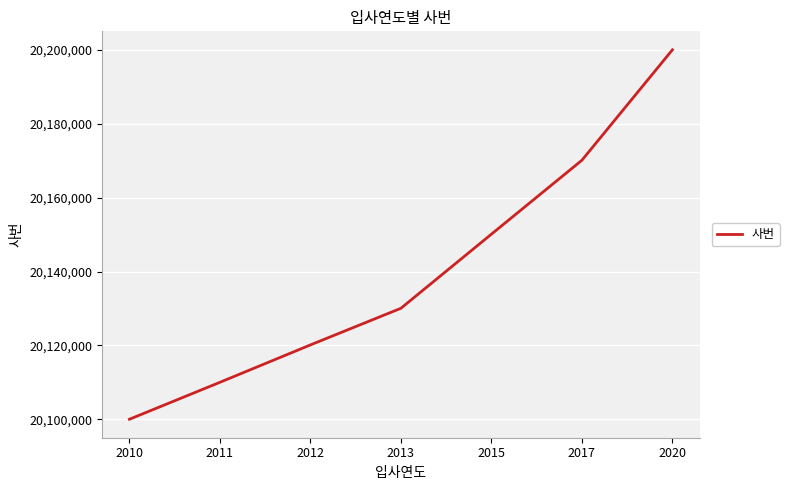

Rank the categories by value from lowest to highest.

2010, 2011, 2012, 2013, 2015, 2017, 2020